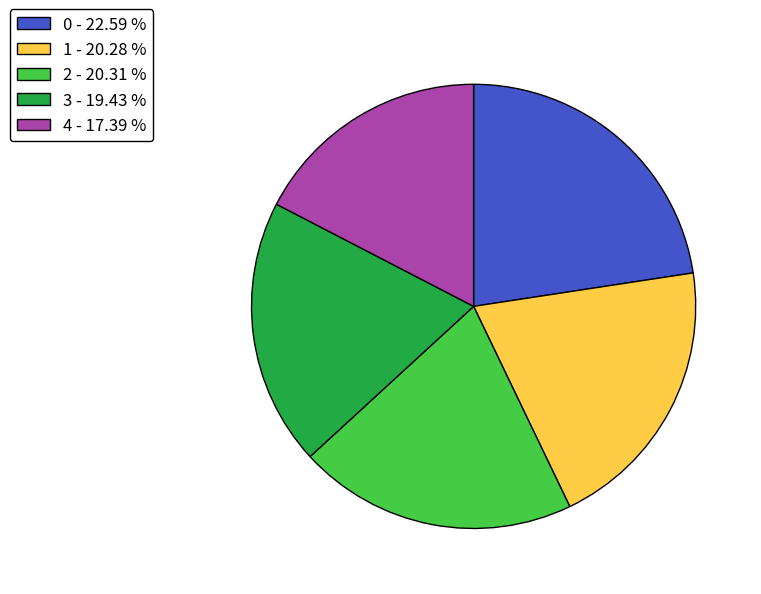

Which category has the smallest portion of the pie?

4